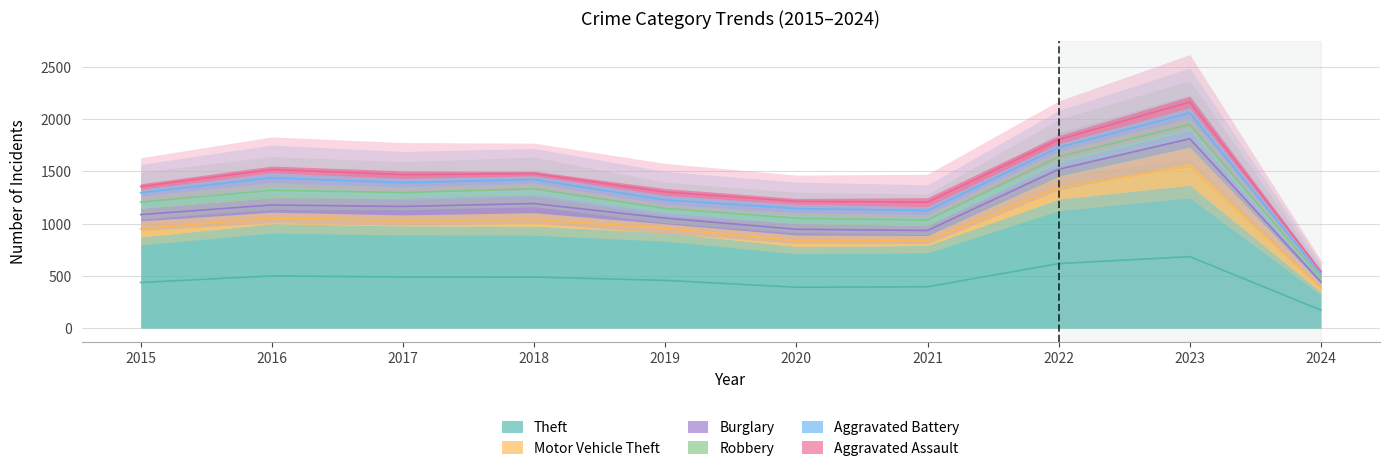

Reading left to right, transcribe all the data shown in this chart.

Theft: 874	999	979	977	914	782	791	1235	1368	344
Motor Vehicle Theft: 152	110	104	127	84	109	96	219	364	78
Burglary: 121	139	162	176	110	110	95	132	161	40
Robbery: 117	144	105	107	75	102	105	108	114	34
Aggravated Battery: 64	93	83	70	88	82	75	71	102	34
Aggravated Assault: 54	66	72	43	65	56	86	78	110	21